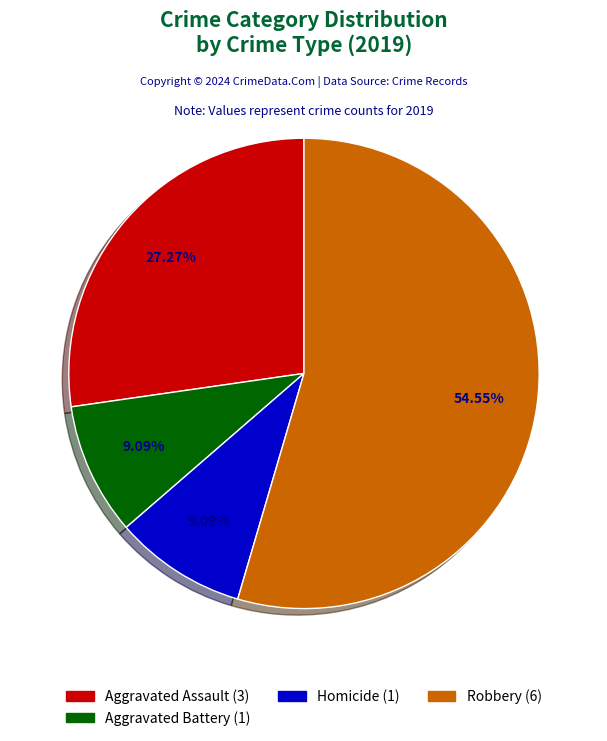

To the nearest percent, what is the average slice percentage?

25%